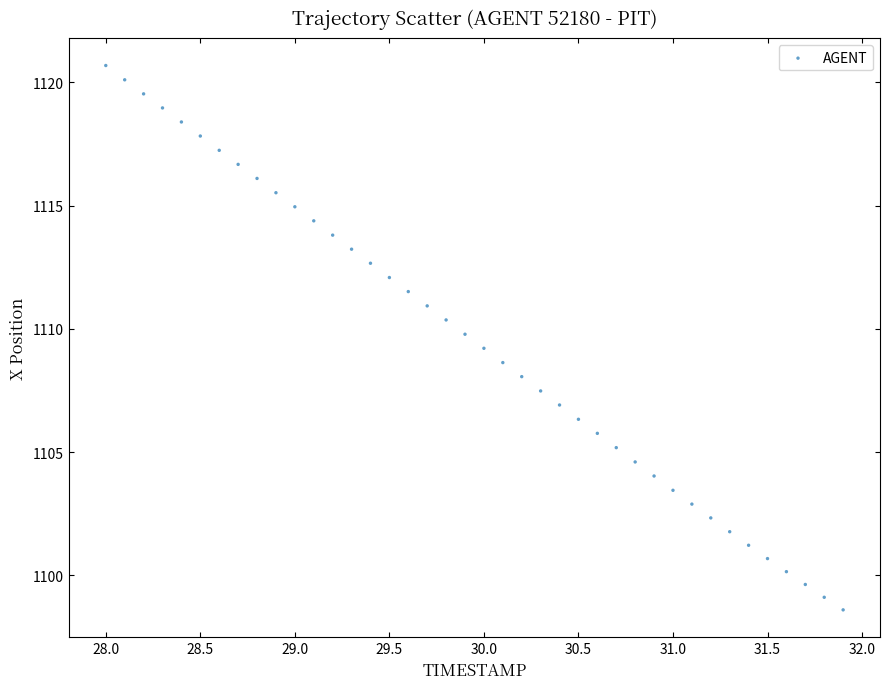

What is the range of X values (max minus min)?

3.9